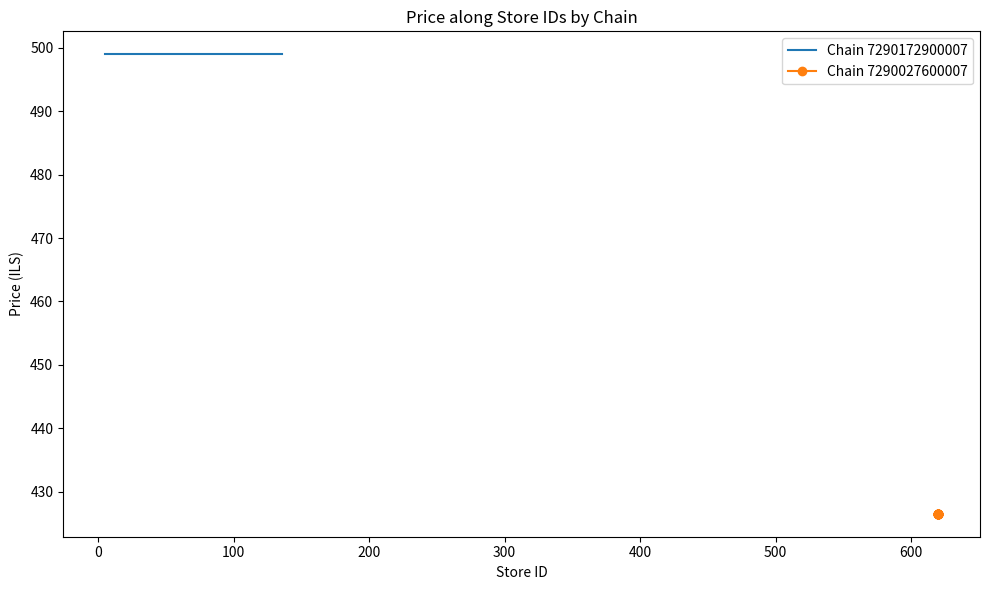

How many categories are shown in the chart?

20